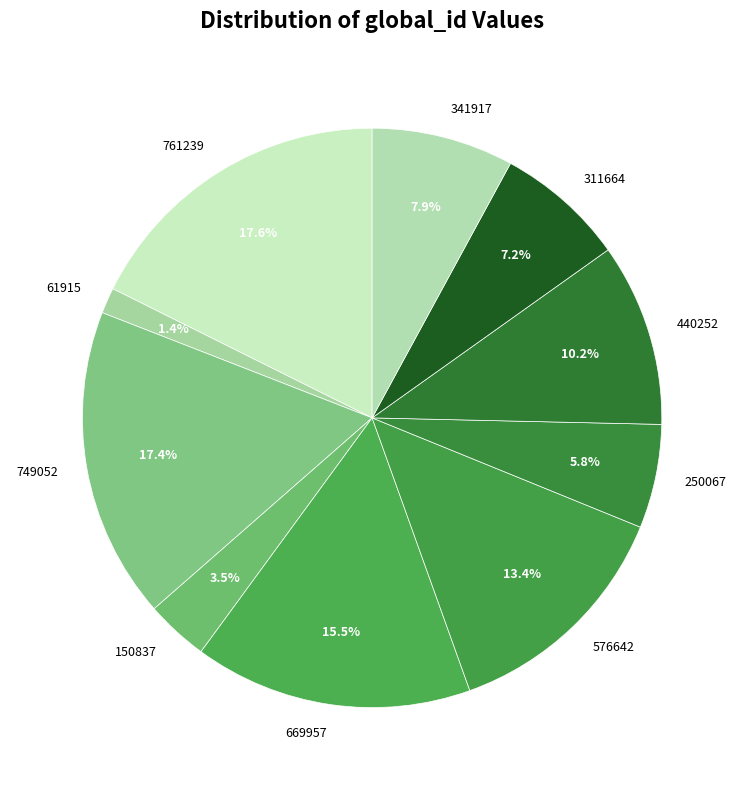

What is the ratio of the value at 341917 to the value at 761239?

0.4